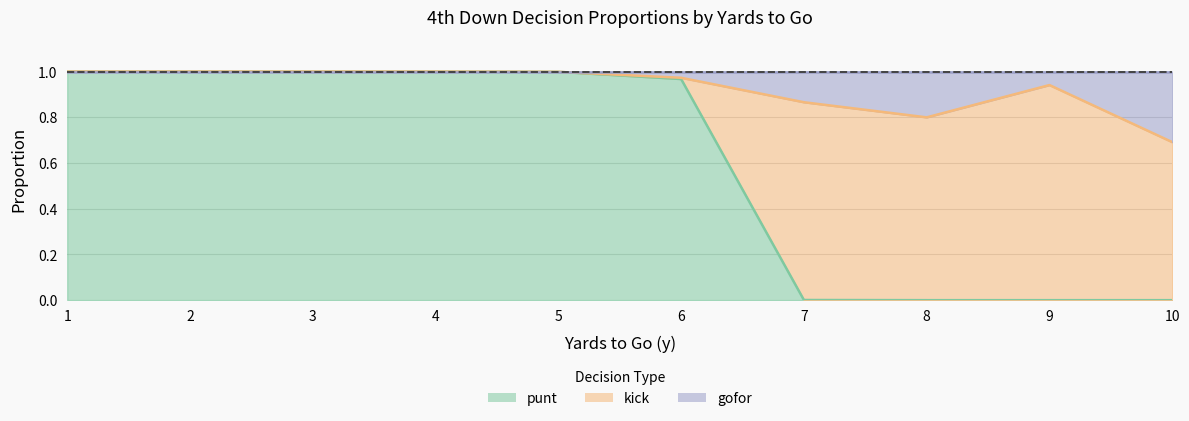

Does the chart have visible grid lines?

Yes